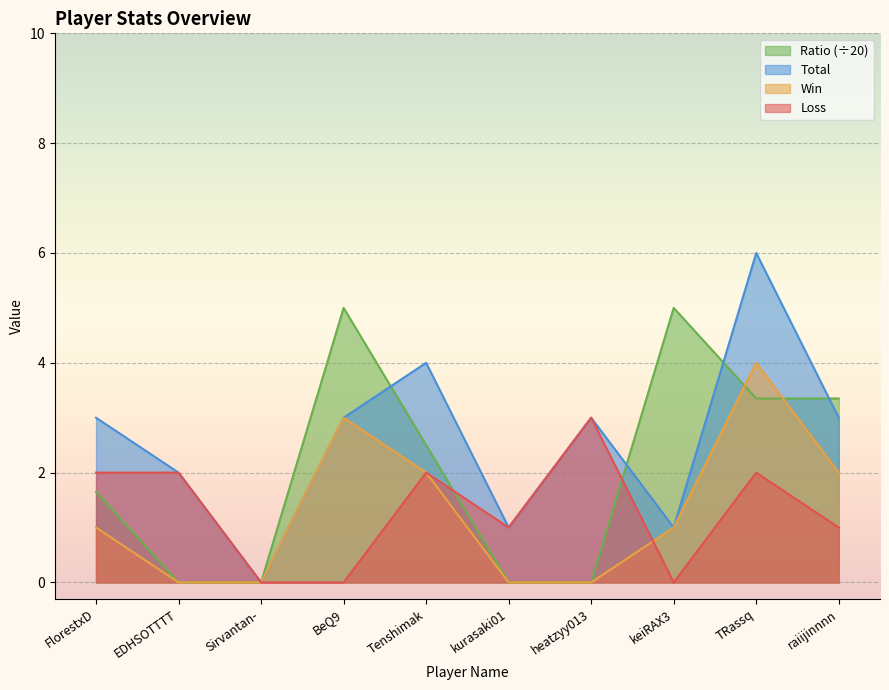

List the series in order of their peak value, highest first.

Total, Ratio (÷20), Win, Loss